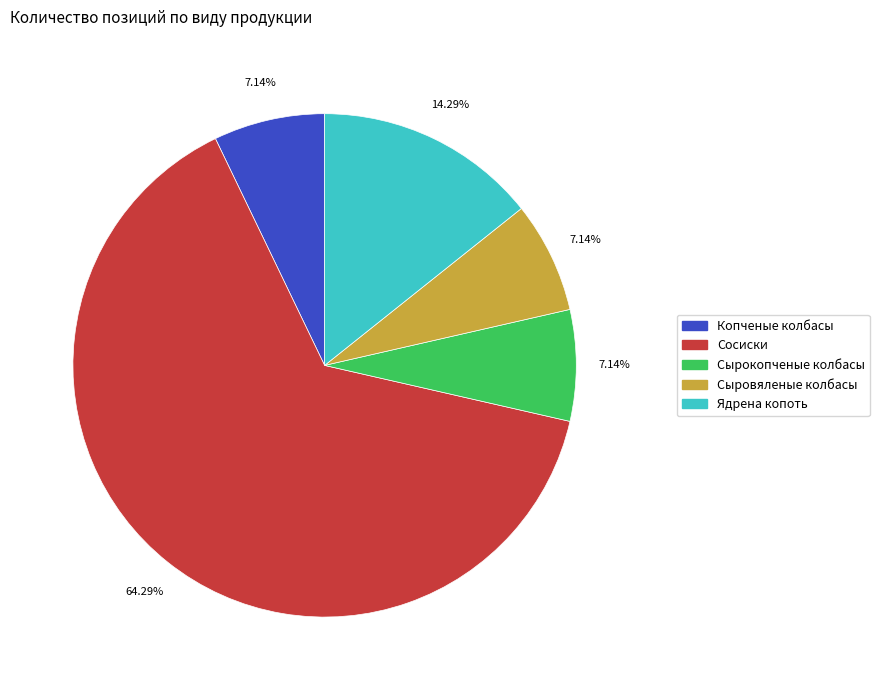

Is the sum of Сыровяленые колбасы and Сосиски greater than half?

Yes